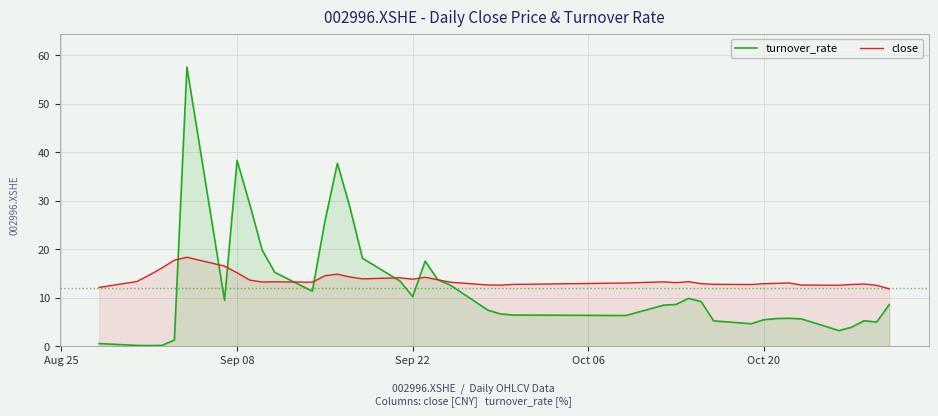

What is the value of the turnover_rate point at the 6th from the left?

57.6